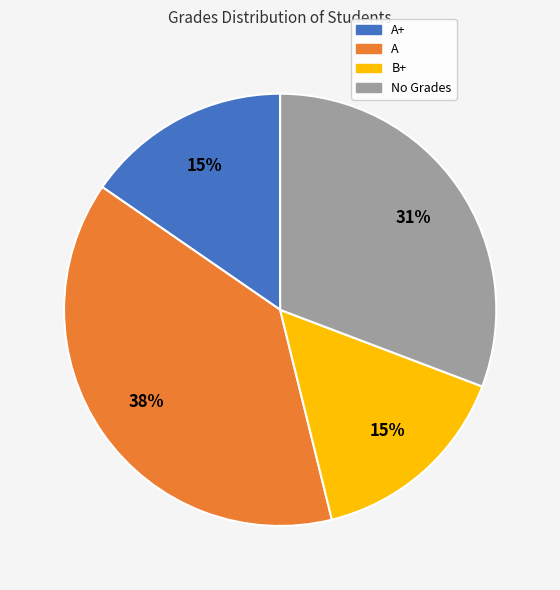

Does any single category account for the majority?

No